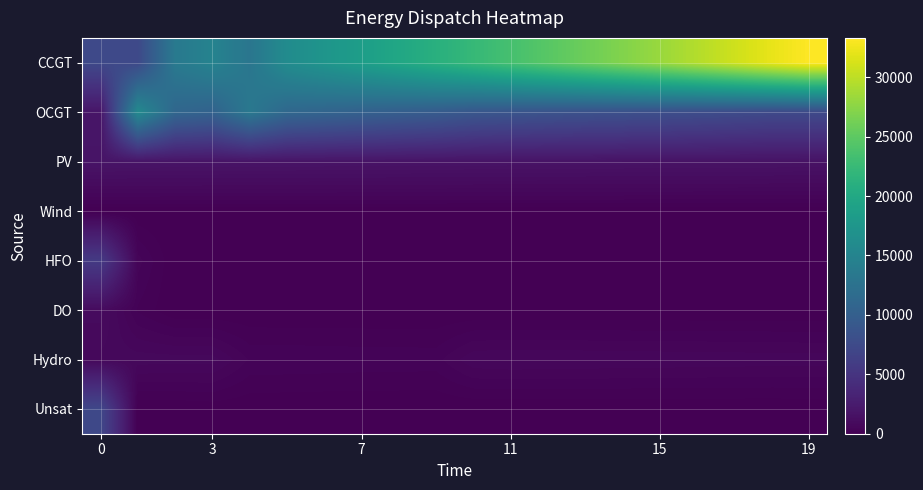

Which series has the largest range (max minus min)?

CCGT